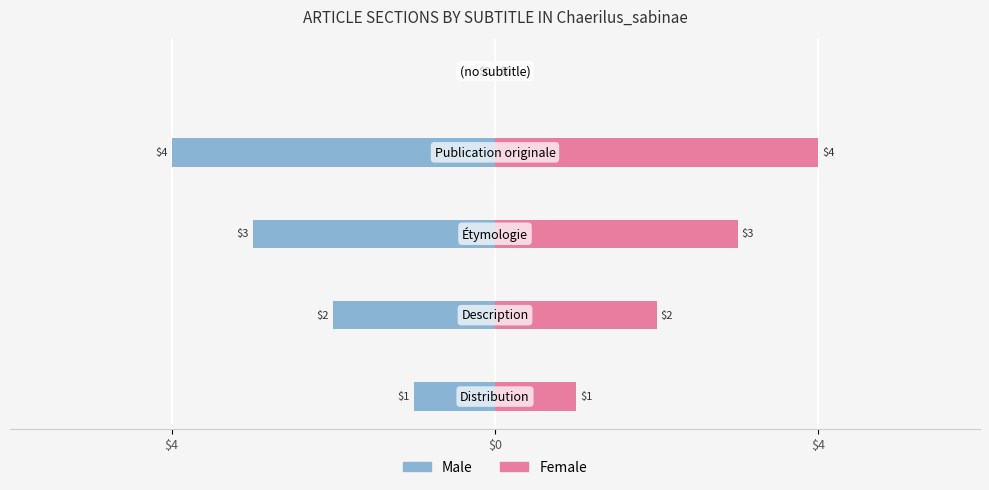

How many bars are there in total?

10